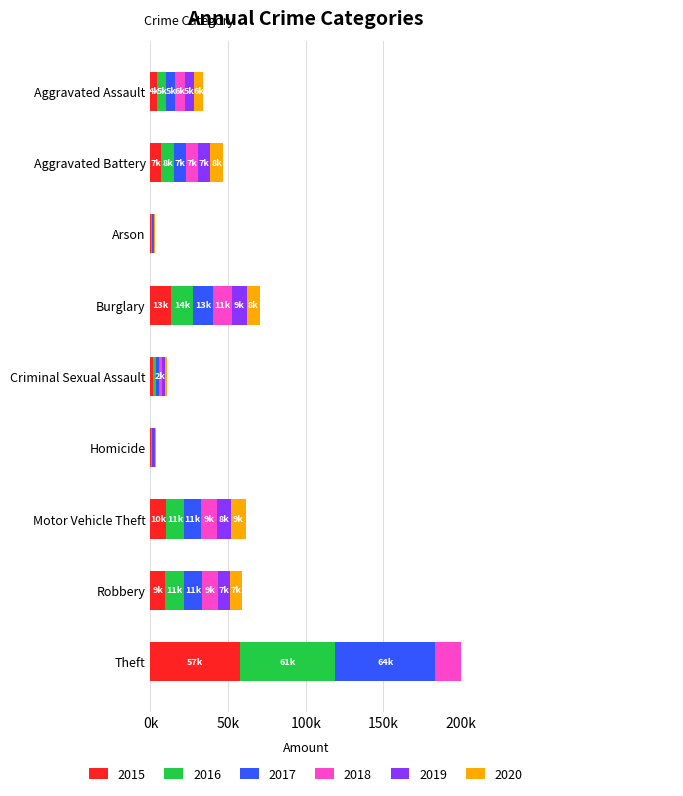

How many values in the 2015 series are below 7019?

4